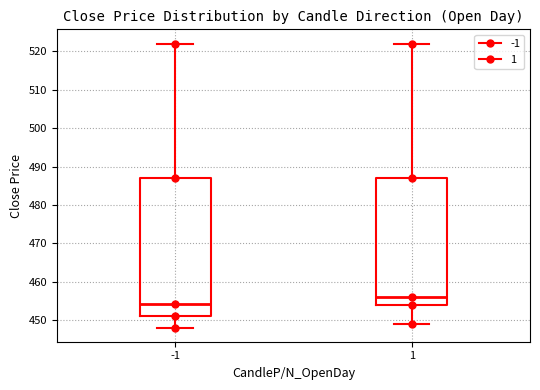

Where is the lower edge of the box at x = -1 on the y-axis? The values are not printed on the chart, so give them approximately, as read against the axis.

451